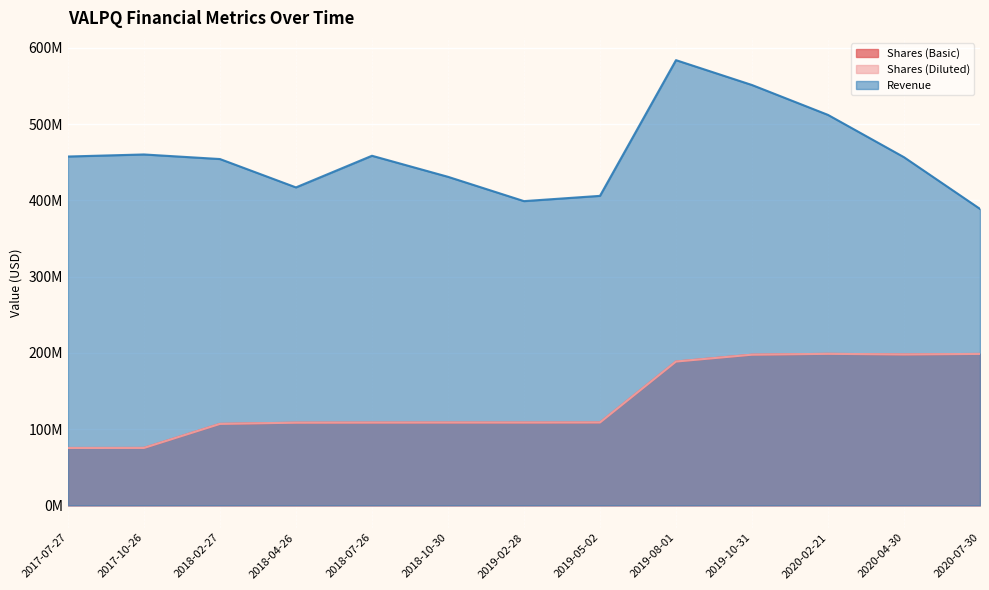

How many lines are shown in the chart?

3